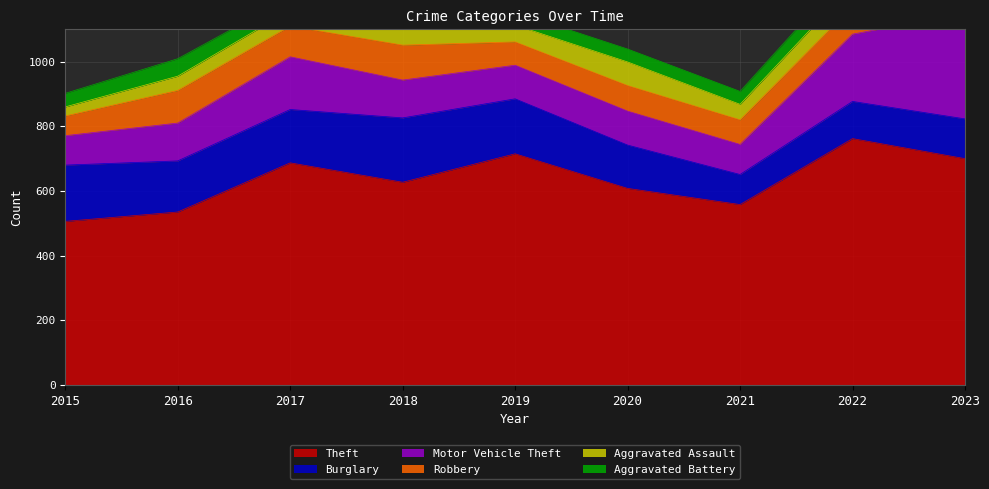

Is the value of Aggravated Assault at 2022 greater than the value of Aggravated Battery at 2021?

Yes